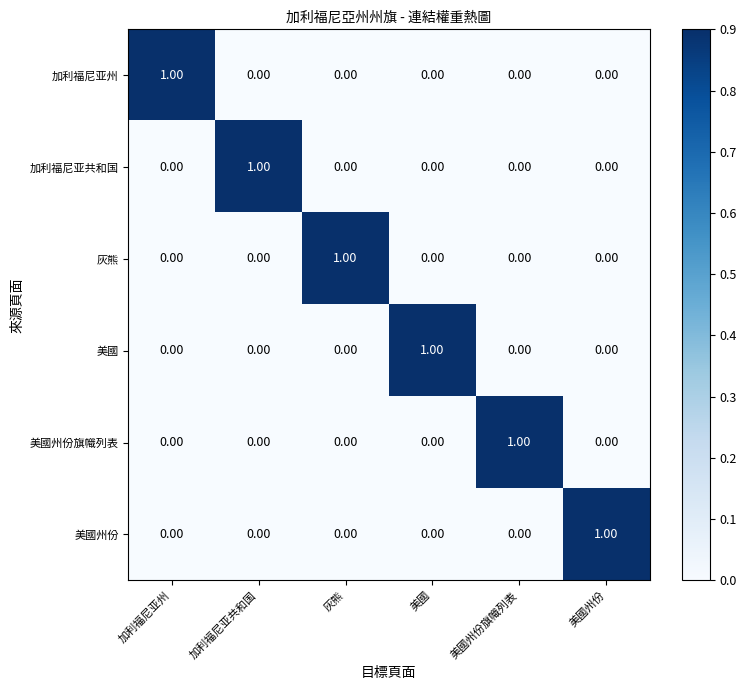

At which label does 加利福尼亚州 reach its peak?

加利福尼亚州